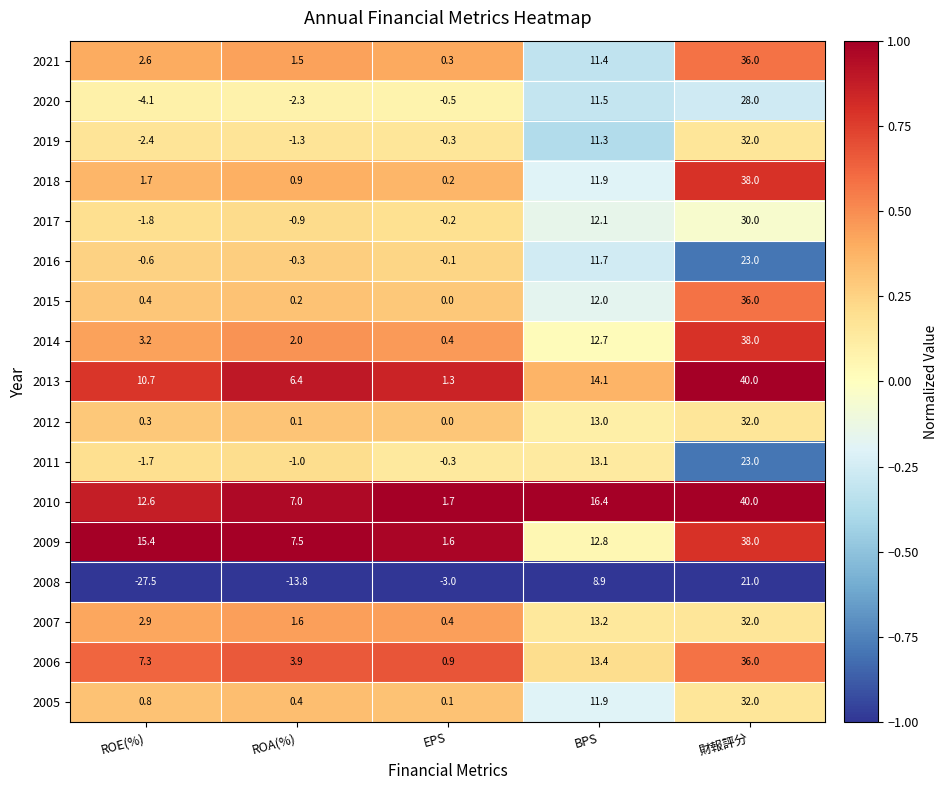

At which category is the sum across all series the highest?

財報評分